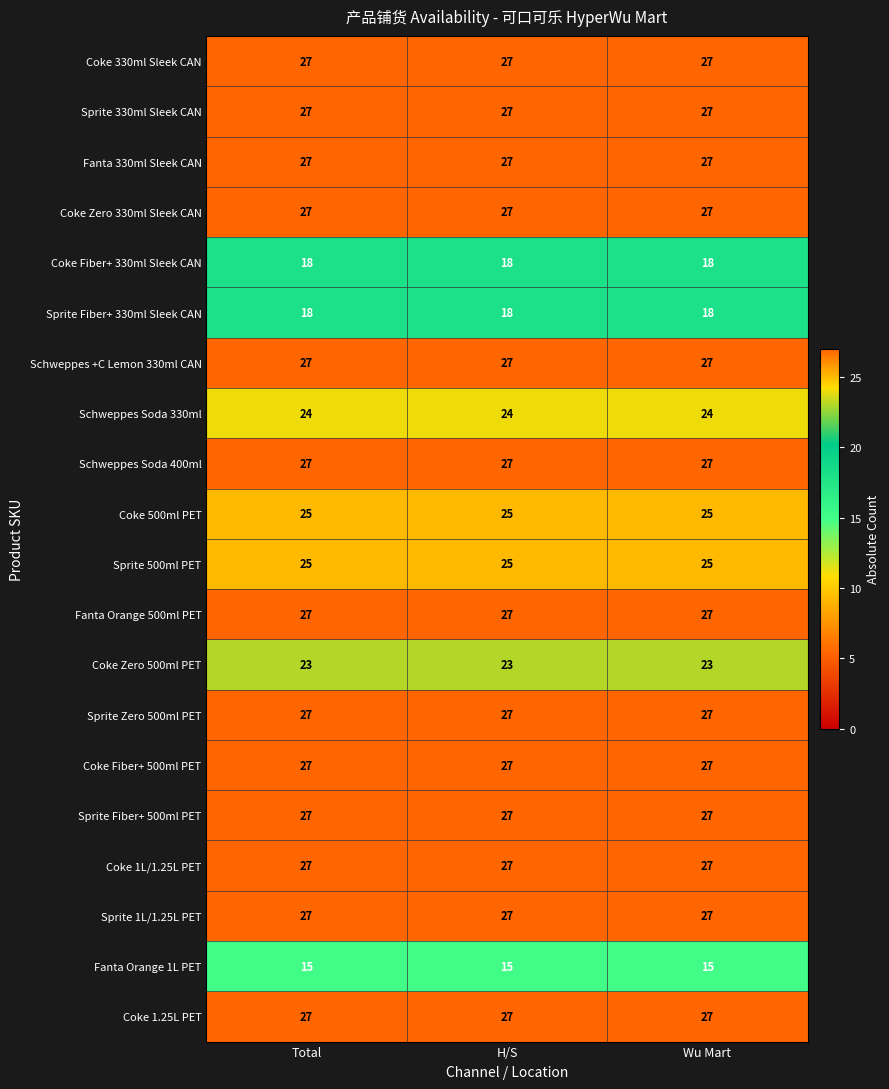

What is the highest value of the Schweppes Soda 400ml series?

27